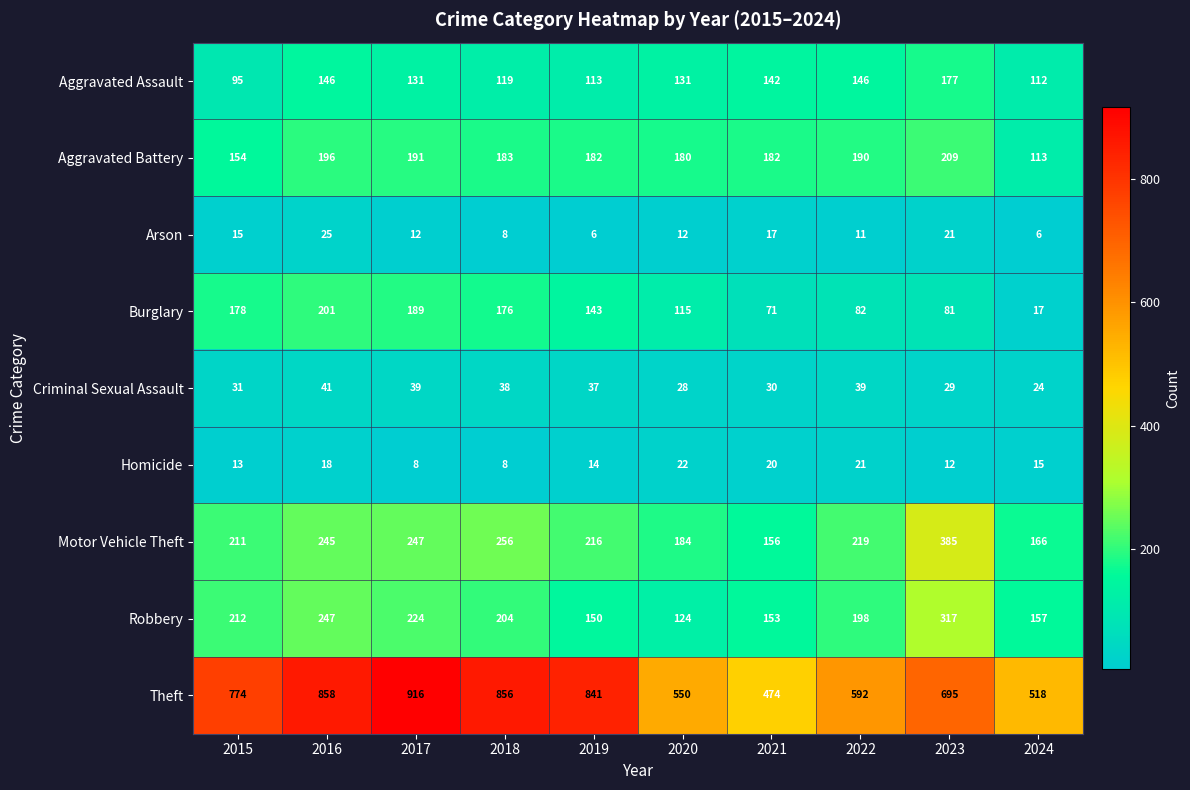

At which label does Aggravated Assault reach its minimum?

2015